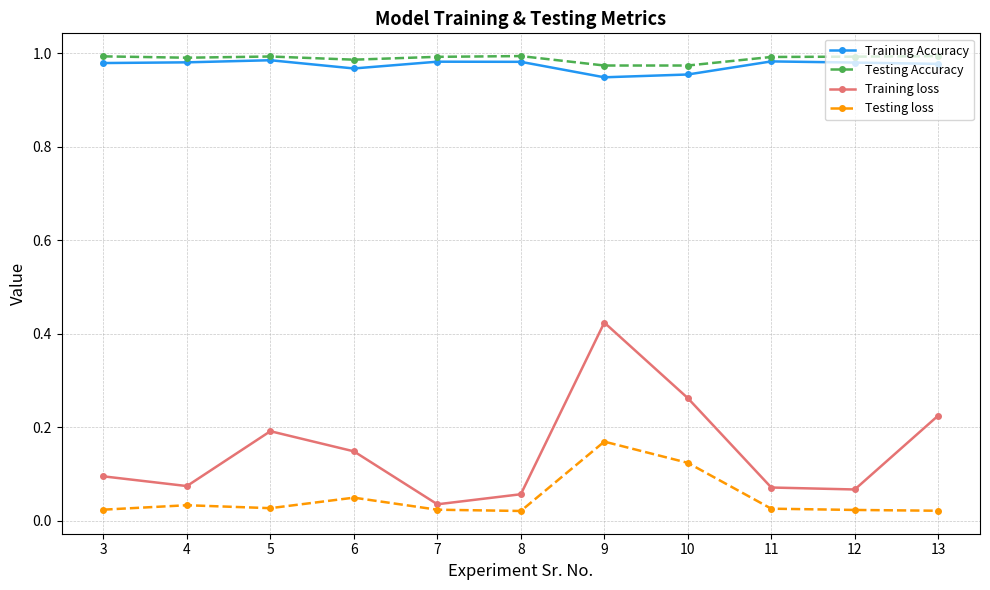

Rank the series by their maximum value, from lowest to highest.

Testing loss, Training loss, Training Accuracy, Testing Accuracy